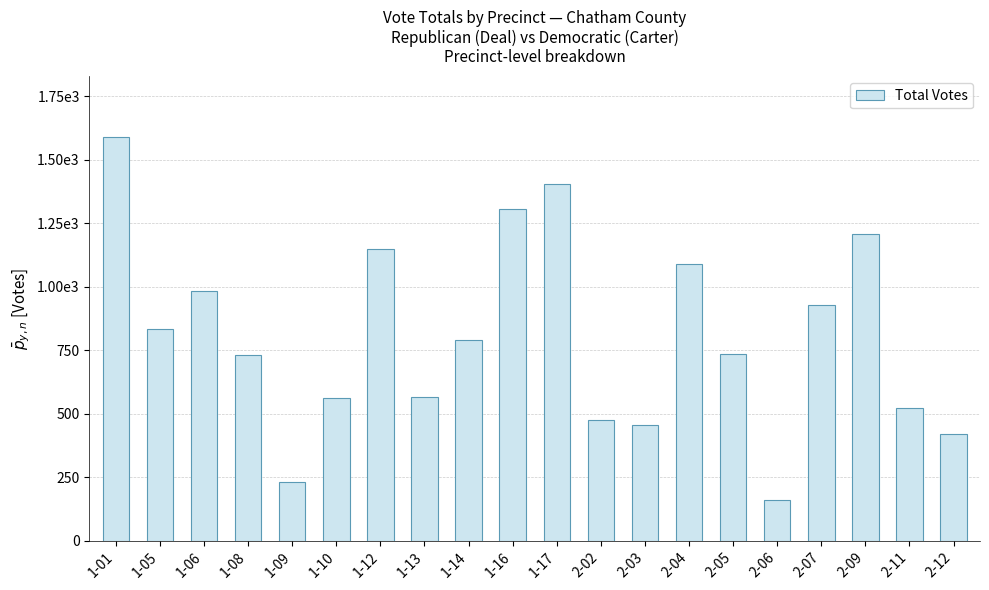

List the labels in order of value, largest first.

1-01, 1-17, 1-16, 2-09, 1-12, 2-04, 1-06, 2-07, 1-05, 1-14, 2-05, 1-08, 1-13, 1-10, 2-11, 2-02, 2-03, 2-12, 1-09, 2-06